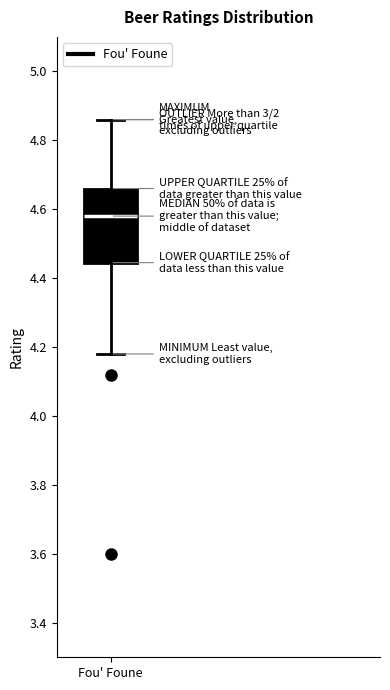

Transcribe this box plot: give where the median line is, the range the box spans, and where the two whiskers end, as read against the y-axis. The values are not printed on the chart, so give them approximately, as read against the axis.

median 4.58, box 4.44 to 4.66, whiskers 4.18 to 4.86